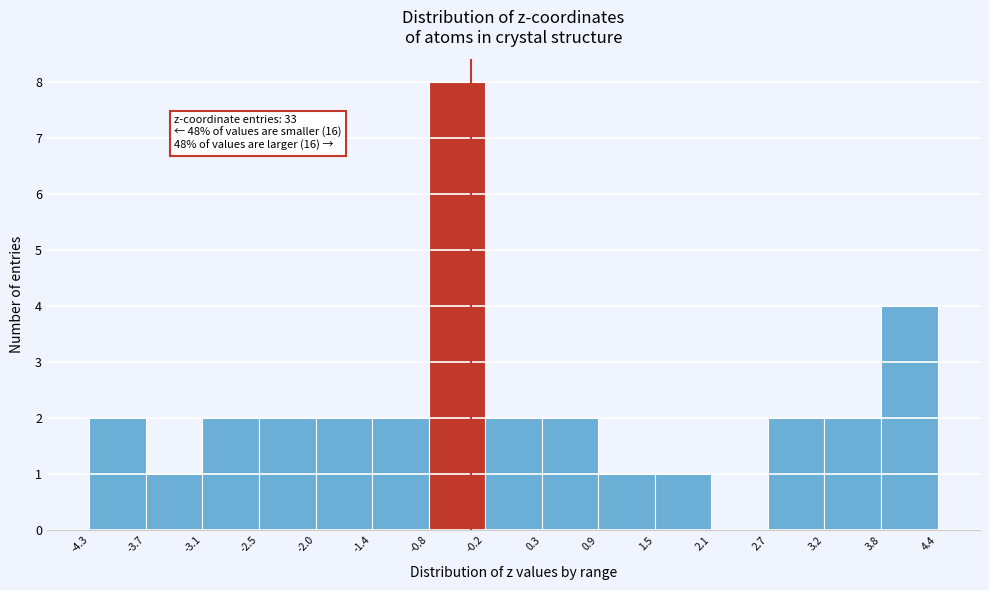

Which range on the x-axis has the tallest bar?

-0.8 to -0.2